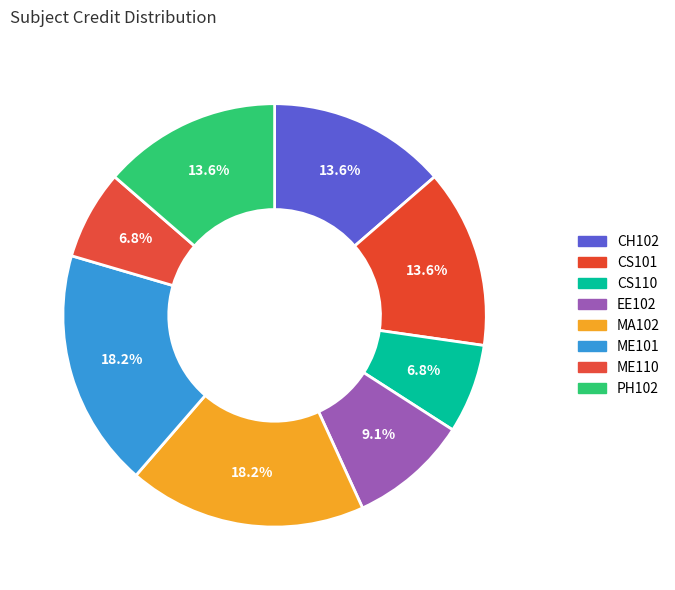

How many slices are in this pie chart?

8